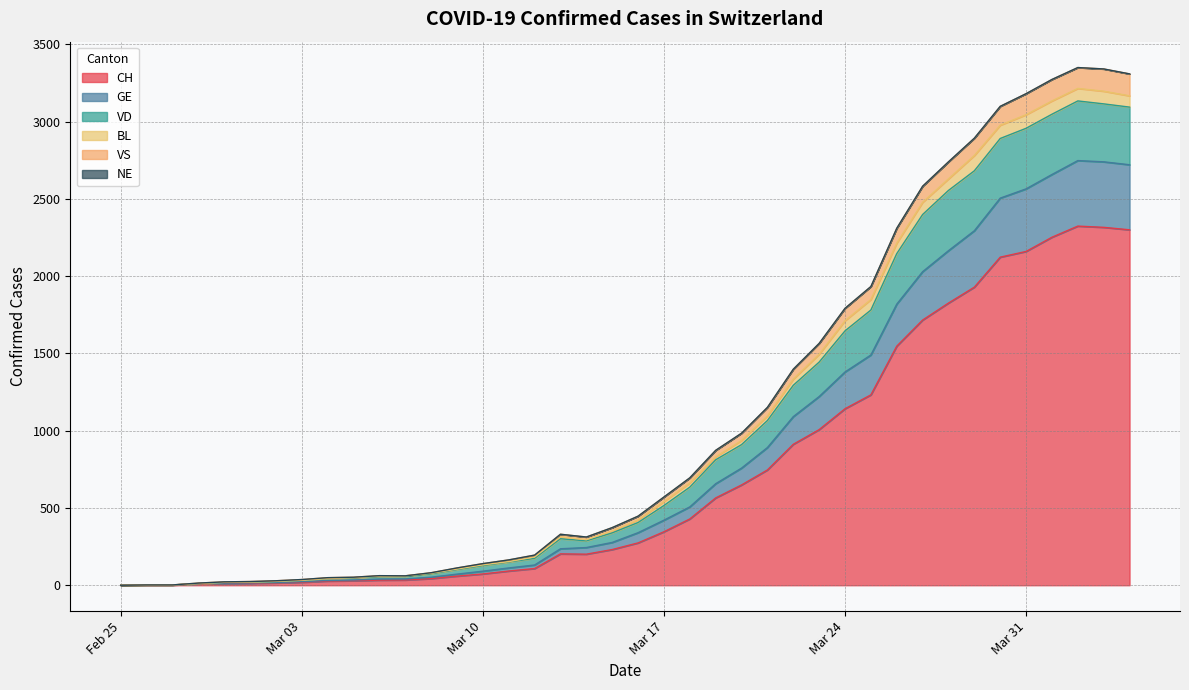

True or false: CH has a value of 540 at 2020-03-23.

False